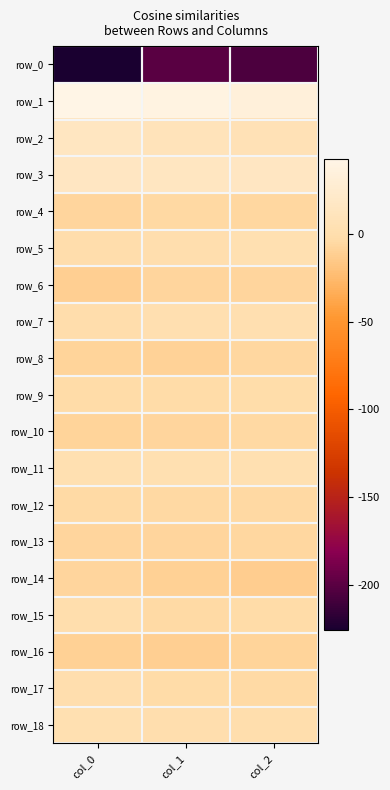

The value of row_3 at col_1 is 9.2. True or false?

False